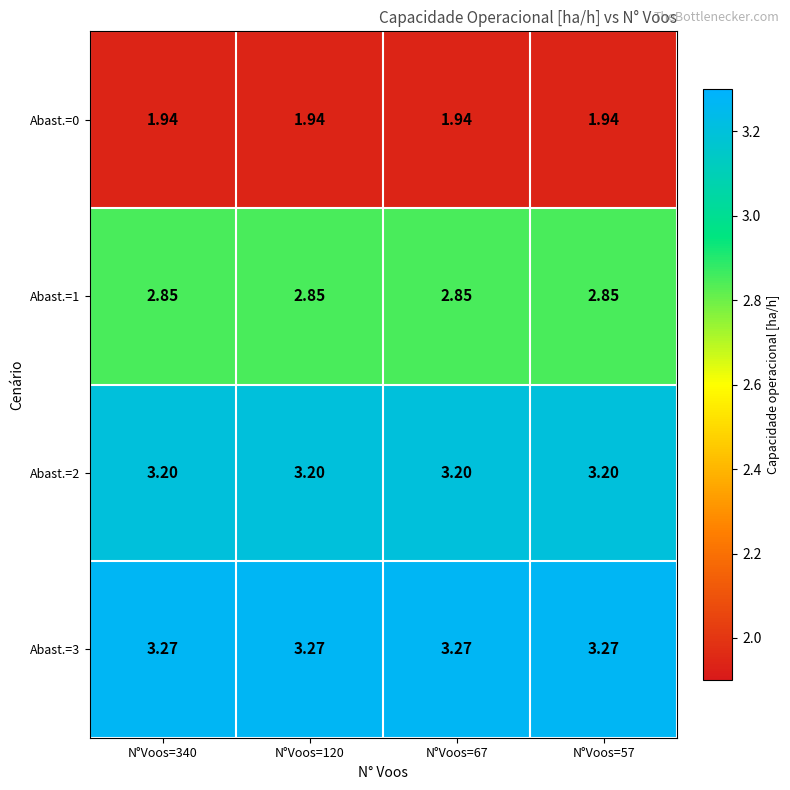

What is the spread (max minus min) of values at N°Voos=340?

1.3